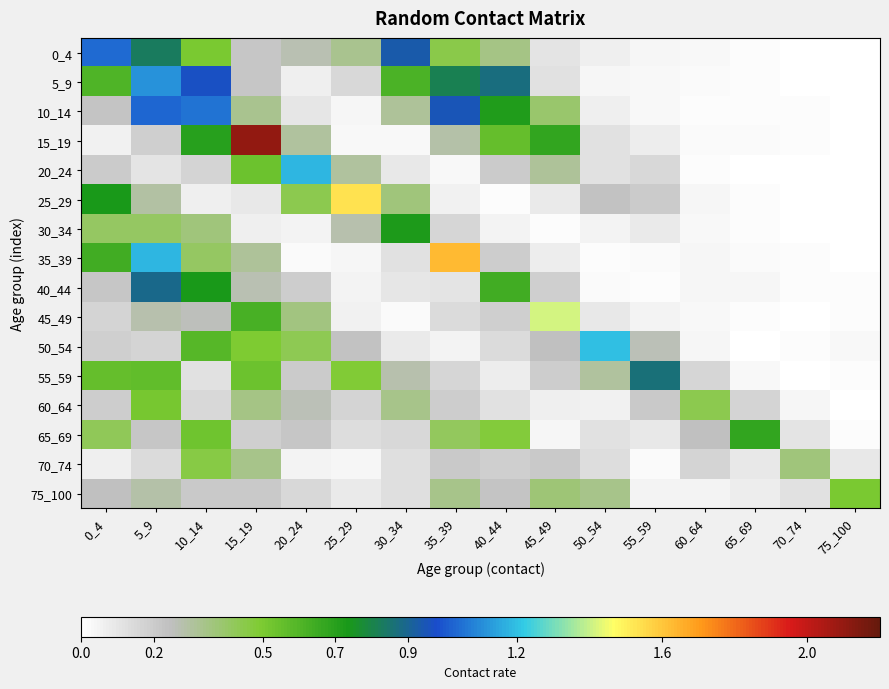

Reading left to right, transcribe all the data shown in this chart.

0_4: 0_4=1.0	5_9=0.8	10_14=0.5	15_19=0.2	20_24=0.3	25_29=0.3	30_34=0.9	35_39=0.5	40_44=0.3	45_49=0.1	50_54=0.1	55_59=0.0	60_64=0.0	65_69=0.0	70_74=0.0	75_100=0.0
5_9: 0_4=0.6	5_9=1.1	10_14=1.0	15_19=0.2	20_24=0.1	25_29=0.2	30_34=0.6	35_39=0.8	40_44=0.9	45_49=0.1	50_54=0.0	55_59=0.0	60_64=0.0	65_69=0.0	70_74=0.0	75_100=0.0
10_14: 0_4=0.2	5_9=1.0	10_14=1.1	15_19=0.3	20_24=0.1	25_29=0.0	30_34=0.3	35_39=0.9	40_44=0.7	45_49=0.4	50_54=0.1	55_59=0.0	60_64=0.0	65_69=0.0	70_74=0.0	75_100=0.0
15_19: 0_4=0.1	5_9=0.2	10_14=0.7	15_19=2.1	20_24=0.3	25_29=0.0	30_34=0.0	35_39=0.3	40_44=0.6	45_49=0.7	50_54=0.1	55_59=0.1	60_64=0.0	65_69=0.0	70_74=0.0	75_100=0.0
20_24: 0_4=0.2	5_9=0.1	10_14=0.2	15_19=0.5	20_24=1.2	25_29=0.3	30_34=0.1	35_39=0.0	40_44=0.2	45_49=0.3	50_54=0.1	55_59=0.2	60_64=0.0	65_69=0.0	70_74=0.0	75_100=0.0
25_29: 0_4=0.7	5_9=0.3	10_14=0.1	15_19=0.1	20_24=0.4	25_29=1.5	30_34=0.4	35_39=0.1	40_44=0.0	45_49=0.1	50_54=0.2	55_59=0.2	60_64=0.0	65_69=0.0	70_74=0.0	75_100=0.0
30_34: 0_4=0.4	5_9=0.4	10_14=0.4	15_19=0.1	20_24=0.0	25_29=0.3	30_34=0.7	35_39=0.2	40_44=0.1	45_49=0.0	50_54=0.1	55_59=0.1	60_64=0.0	65_69=0.0	70_74=0.0	75_100=0.0
35_39: 0_4=0.6	5_9=1.2	10_14=0.4	15_19=0.3	20_24=0.0	25_29=0.0	30_34=0.1	35_39=1.6	40_44=0.2	45_49=0.1	50_54=0.0	55_59=0.0	60_64=0.0	65_69=0.0	70_74=0.0	75_100=0.0
40_44: 0_4=0.2	5_9=0.9	10_14=0.7	15_19=0.3	20_24=0.2	25_29=0.0	30_34=0.1	35_39=0.1	40_44=0.6	45_49=0.2	50_54=0.0	55_59=0.0	60_64=0.0	65_69=0.0	70_74=0.0	75_100=0.0
45_49: 0_4=0.2	5_9=0.3	10_14=0.3	15_19=0.6	20_24=0.4	25_29=0.1	30_34=0.0	35_39=0.1	40_44=0.2	45_49=1.4	50_54=0.1	55_59=0.0	60_64=0.0	65_69=0.0	70_74=0.0	75_100=0.0
50_54: 0_4=0.2	5_9=0.2	10_14=0.6	15_19=0.5	20_24=0.4	25_29=0.2	30_34=0.1	35_39=0.0	40_44=0.1	45_49=0.2	50_54=1.2	55_59=0.3	60_64=0.0	65_69=0.0	70_74=0.0	75_100=0.0
55_59: 0_4=0.6	5_9=0.6	10_14=0.1	15_19=0.5	20_24=0.2	25_29=0.5	30_34=0.3	35_39=0.2	40_44=0.1	45_49=0.2	50_54=0.3	55_59=0.9	60_64=0.2	65_69=0.0	70_74=0.0	75_100=0.0
60_64: 0_4=0.2	5_9=0.5	10_14=0.1	15_19=0.3	20_24=0.3	25_29=0.2	30_34=0.3	35_39=0.2	40_44=0.1	45_49=0.1	50_54=0.1	55_59=0.2	60_64=0.4	65_69=0.2	70_74=0.0	75_100=0.0
65_69: 0_4=0.4	5_9=0.2	10_14=0.5	15_19=0.2	20_24=0.2	25_29=0.1	30_34=0.1	35_39=0.4	40_44=0.5	45_49=0.0	50_54=0.1	55_59=0.1	60_64=0.2	65_69=0.7	70_74=0.1	75_100=0.0
70_74: 0_4=0.1	5_9=0.1	10_14=0.5	15_19=0.3	20_24=0.0	25_29=0.0	30_34=0.1	35_39=0.2	40_44=0.2	45_49=0.2	50_54=0.1	55_59=0.0	60_64=0.2	65_69=0.1	70_74=0.4	75_100=0.1
75_100: 0_4=0.2	5_9=0.3	10_14=0.2	15_19=0.2	20_24=0.2	25_29=0.1	30_34=0.1	35_39=0.3	40_44=0.2	45_49=0.4	50_54=0.3	55_59=0.0	60_64=0.1	65_69=0.1	70_74=0.1	75_100=0.5